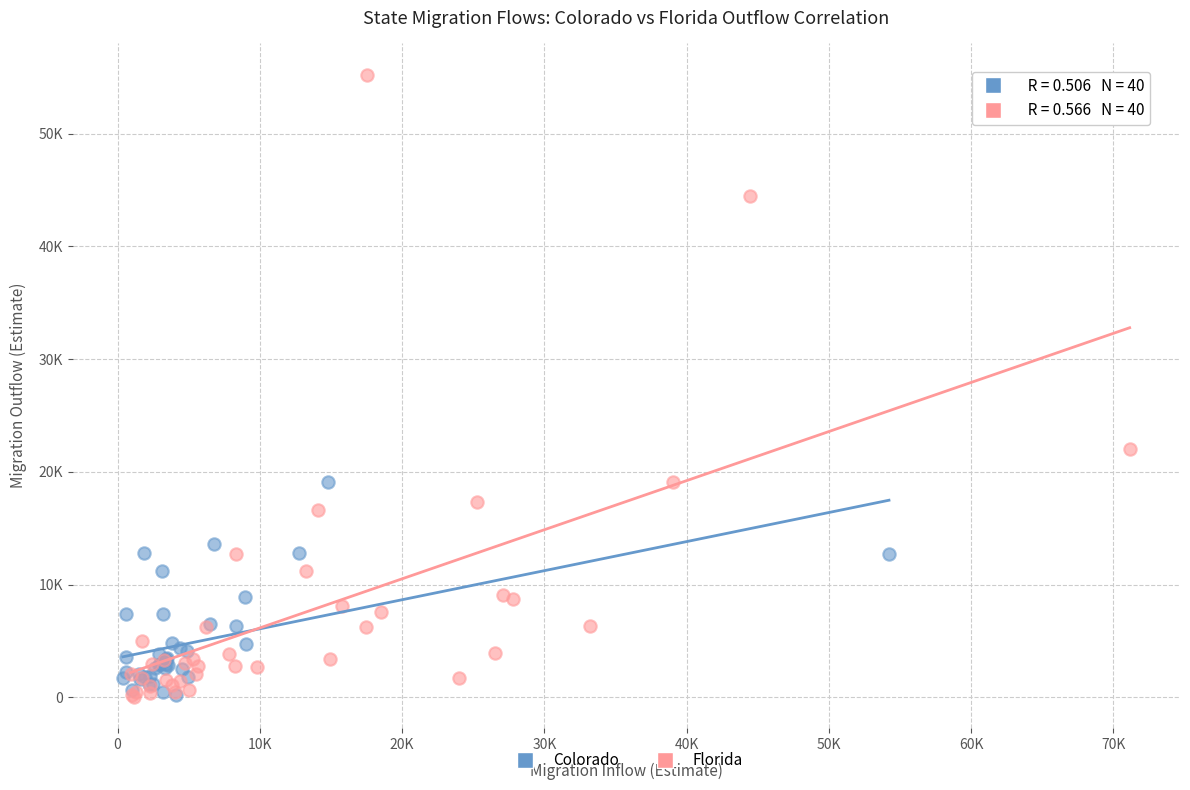

What are all the series names shown in the legend?

Colorado, Florida